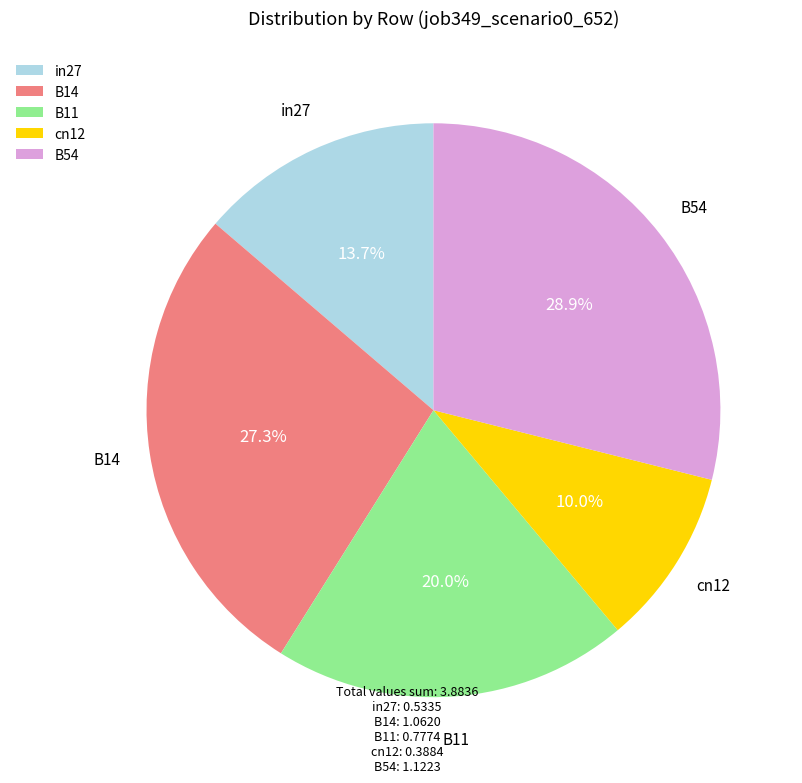

The B11 slice represents 20% of the pie. True or false?

True